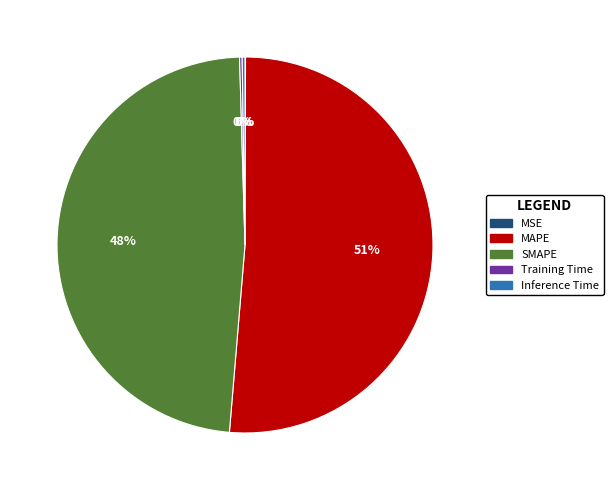

To the nearest percent, what is the average slice percentage?

20%